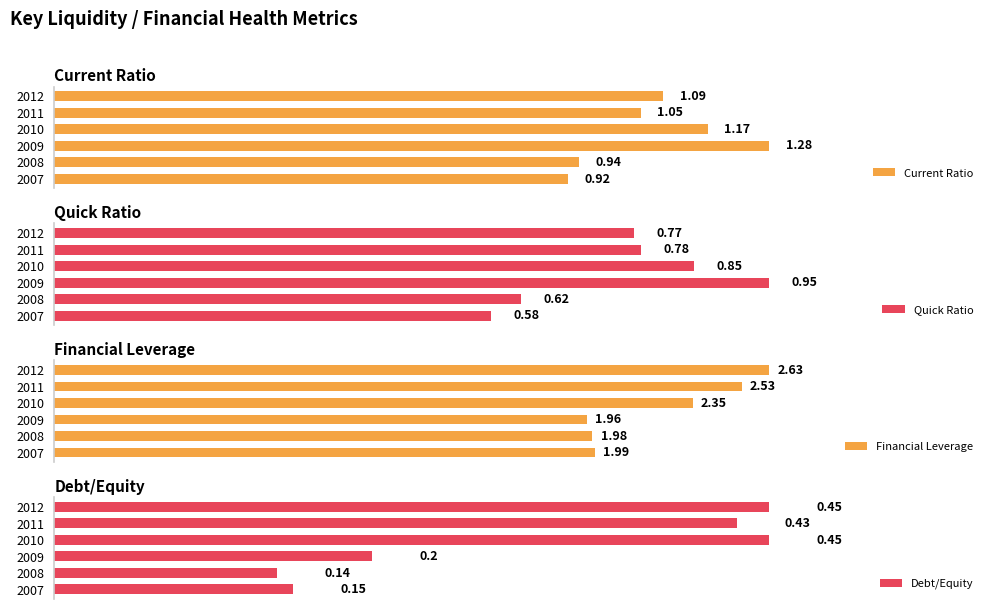

List the labels in order of Current Ratio value, smallest first.

2007, 2008, 2011, 2012, 2010, 2009